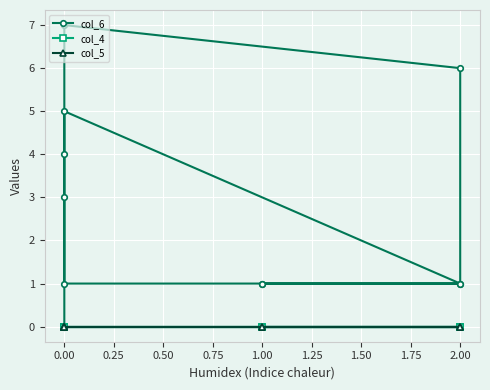

In col_6, how many points are higher than both neighbors (excluding endpoints)?

2